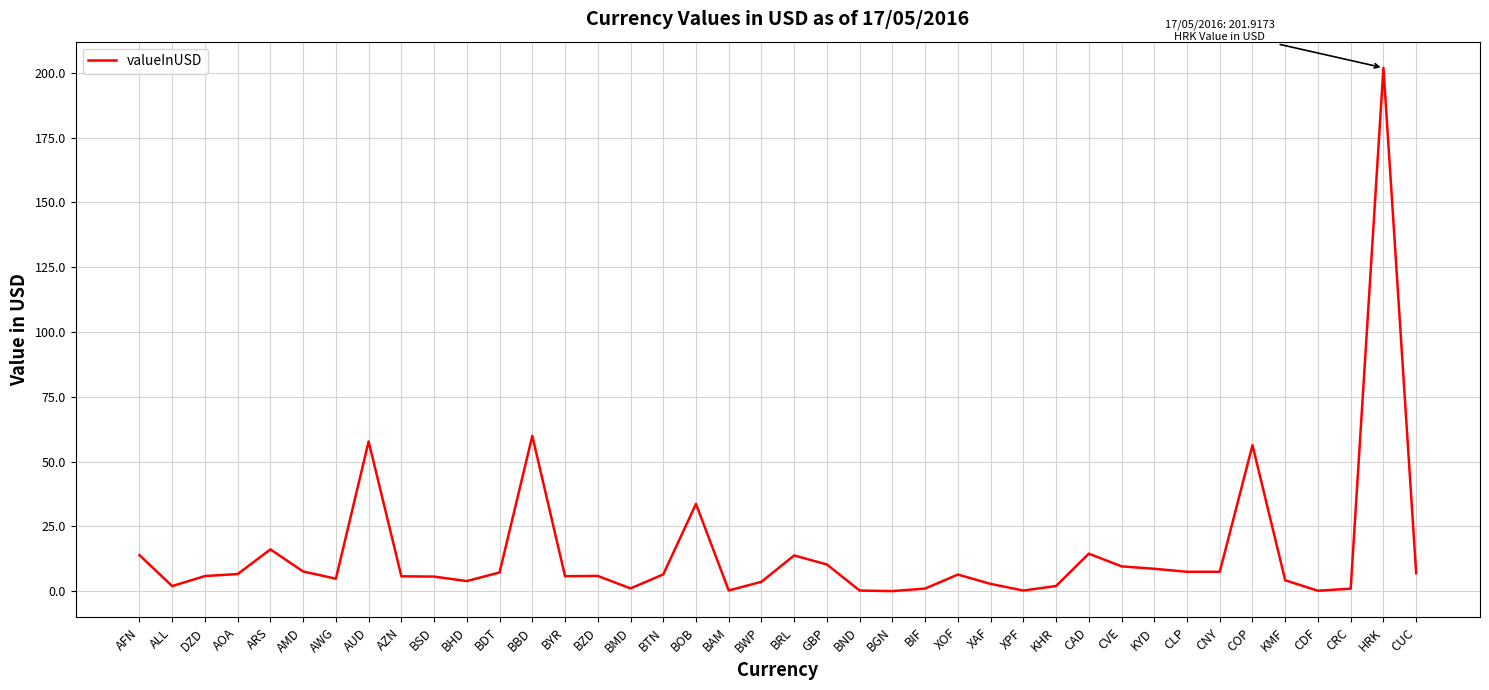

What position from the left is AMD?

6